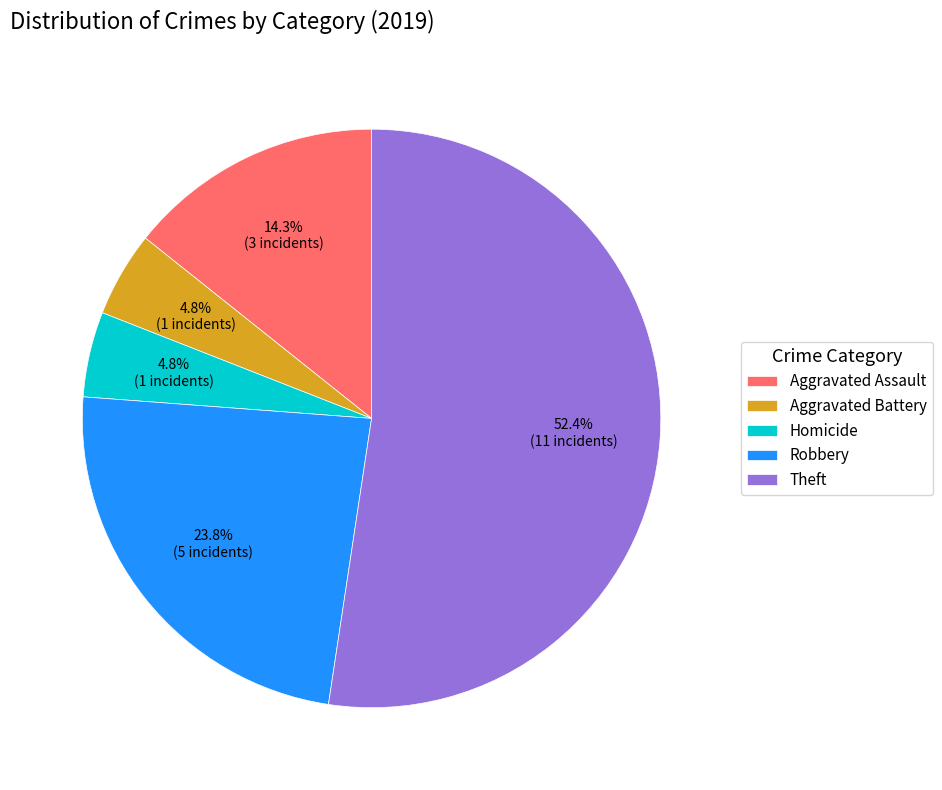

How much of the chart is everything except Robbery?

76.2%